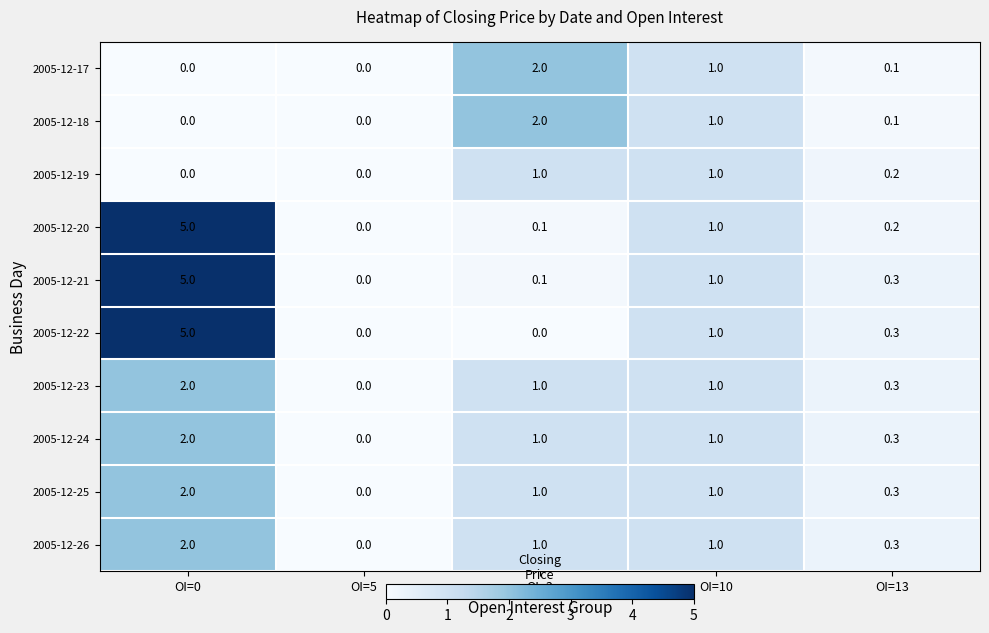

How many data points does each series have?

5